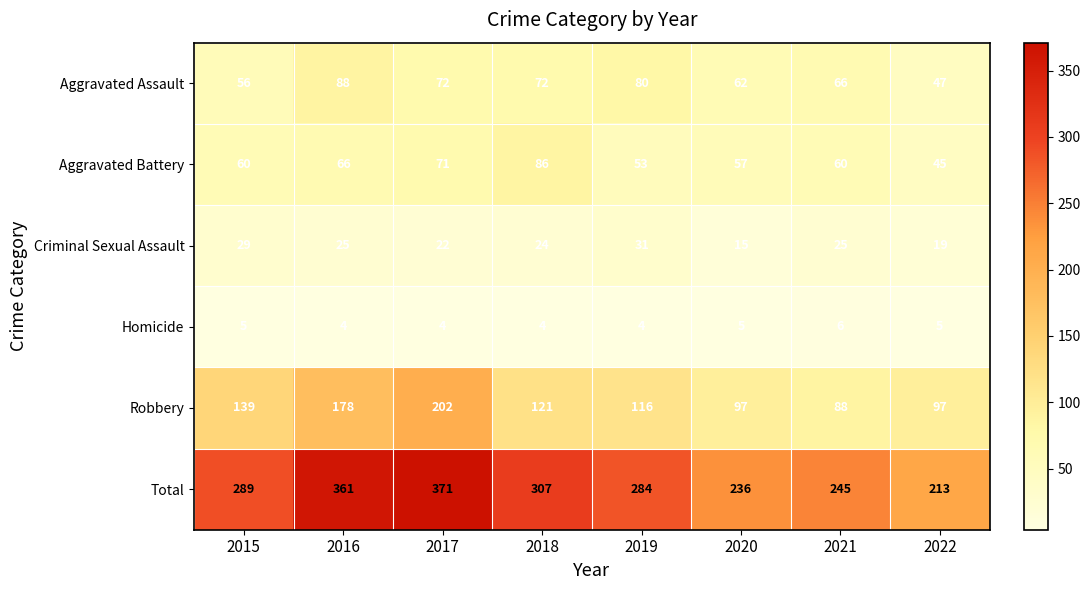

Which series has the largest total across all categories?

Total